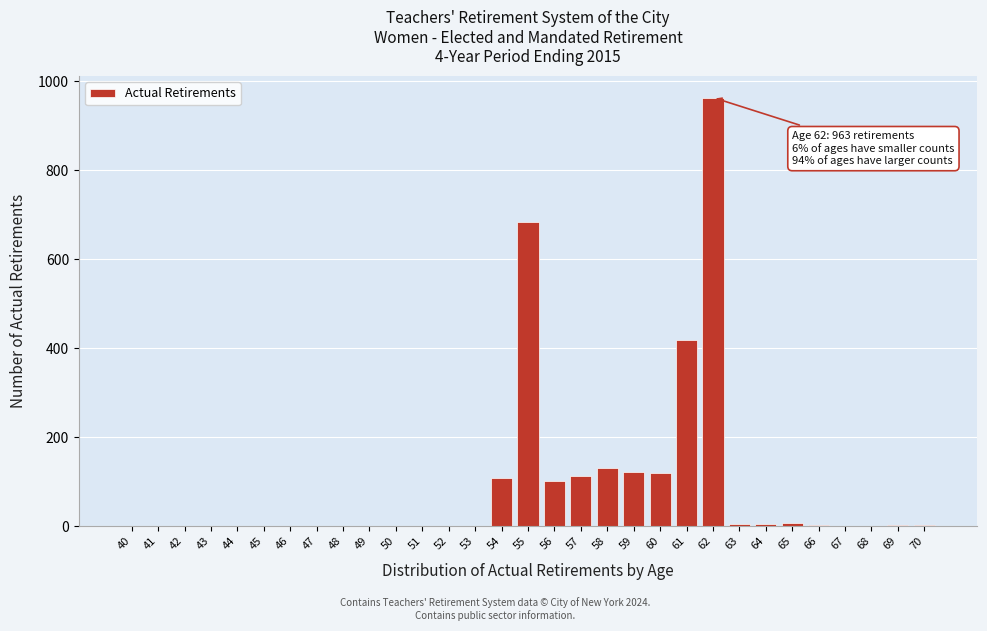

What is the greatest value displayed?

963